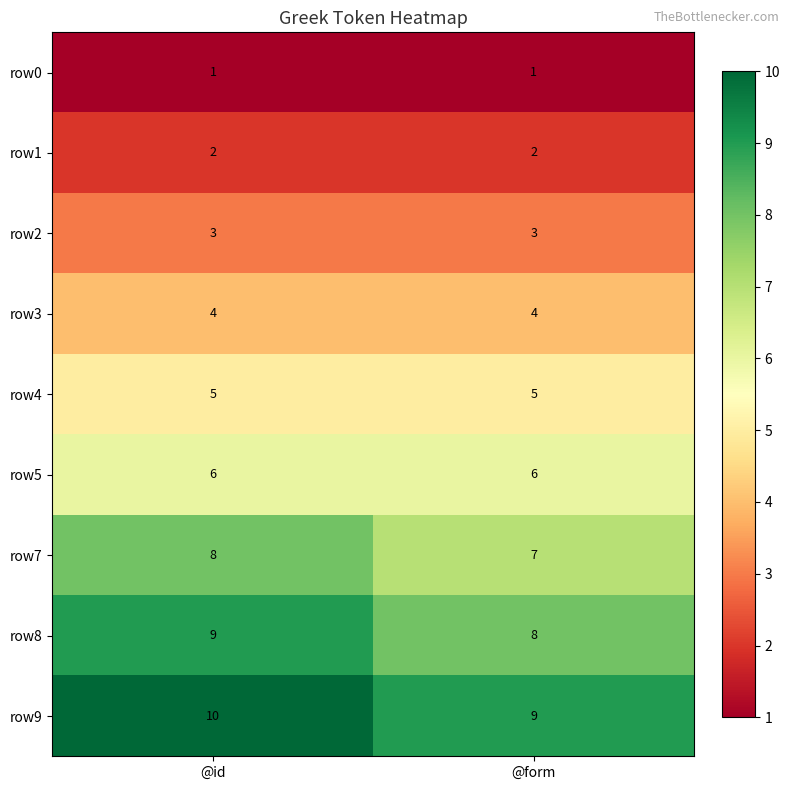

What is the sum of all row8 values?

17